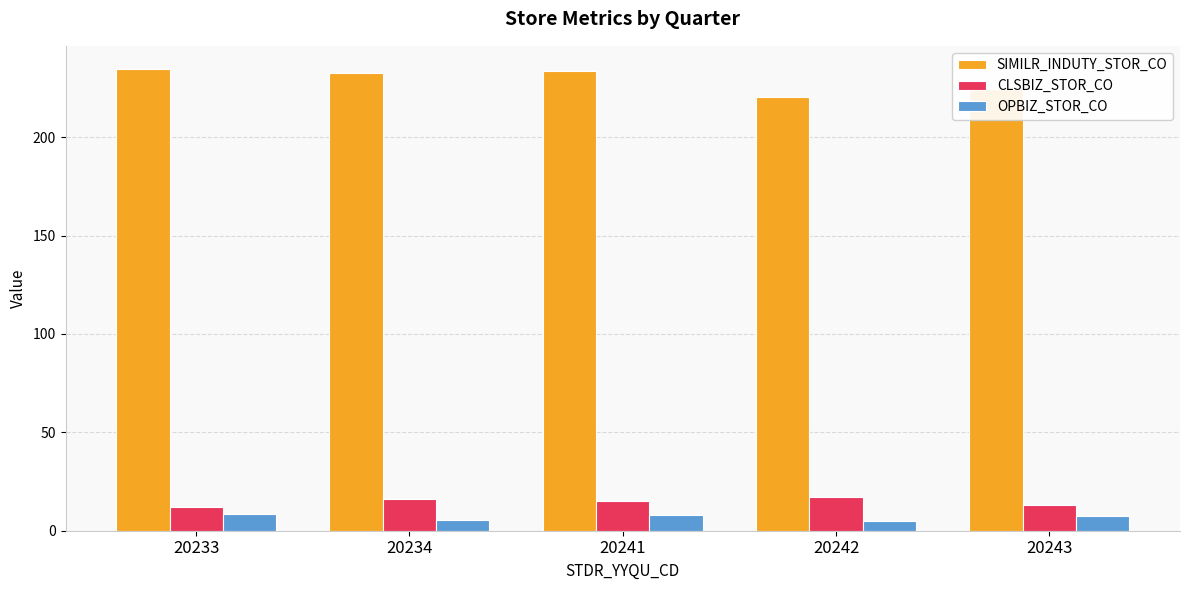

What is the total value across all series at 20234?

254.4